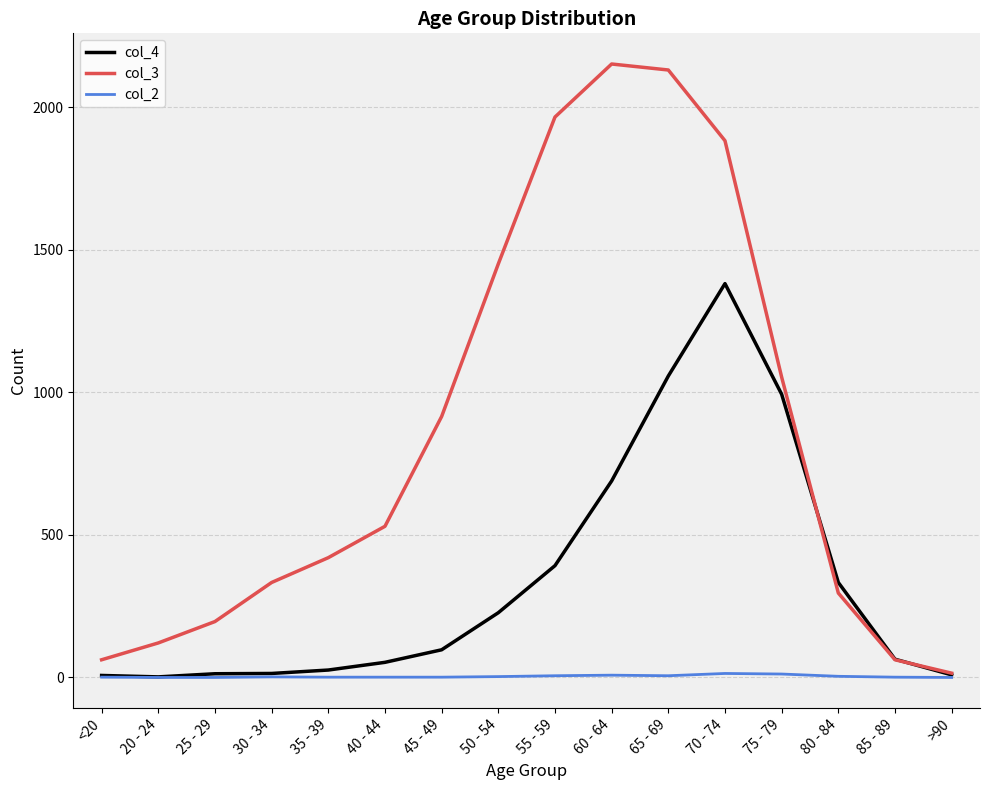

True or false: col_4 and col_3 intersect in this chart.

True